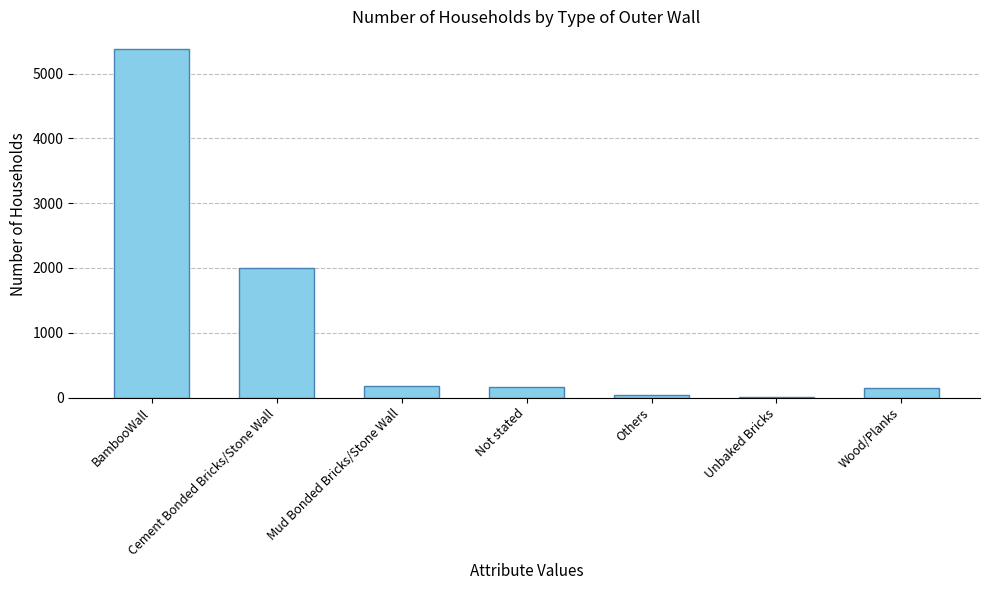

Which label corresponds to the largest value in the chart?

BambooWall